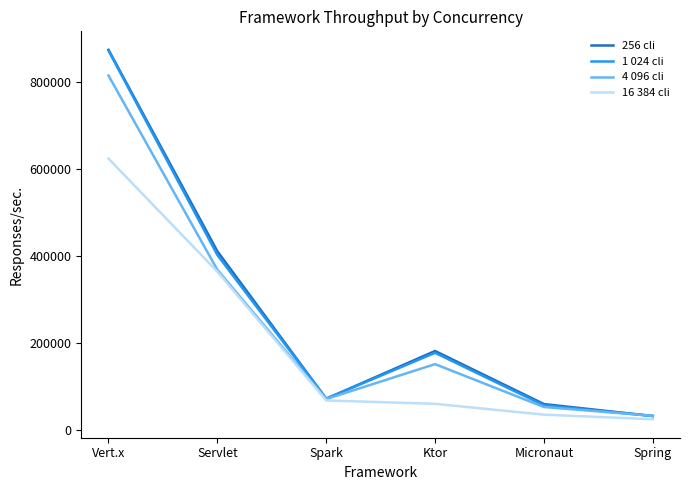

At which category is the sum across all series the highest?

Vert.x